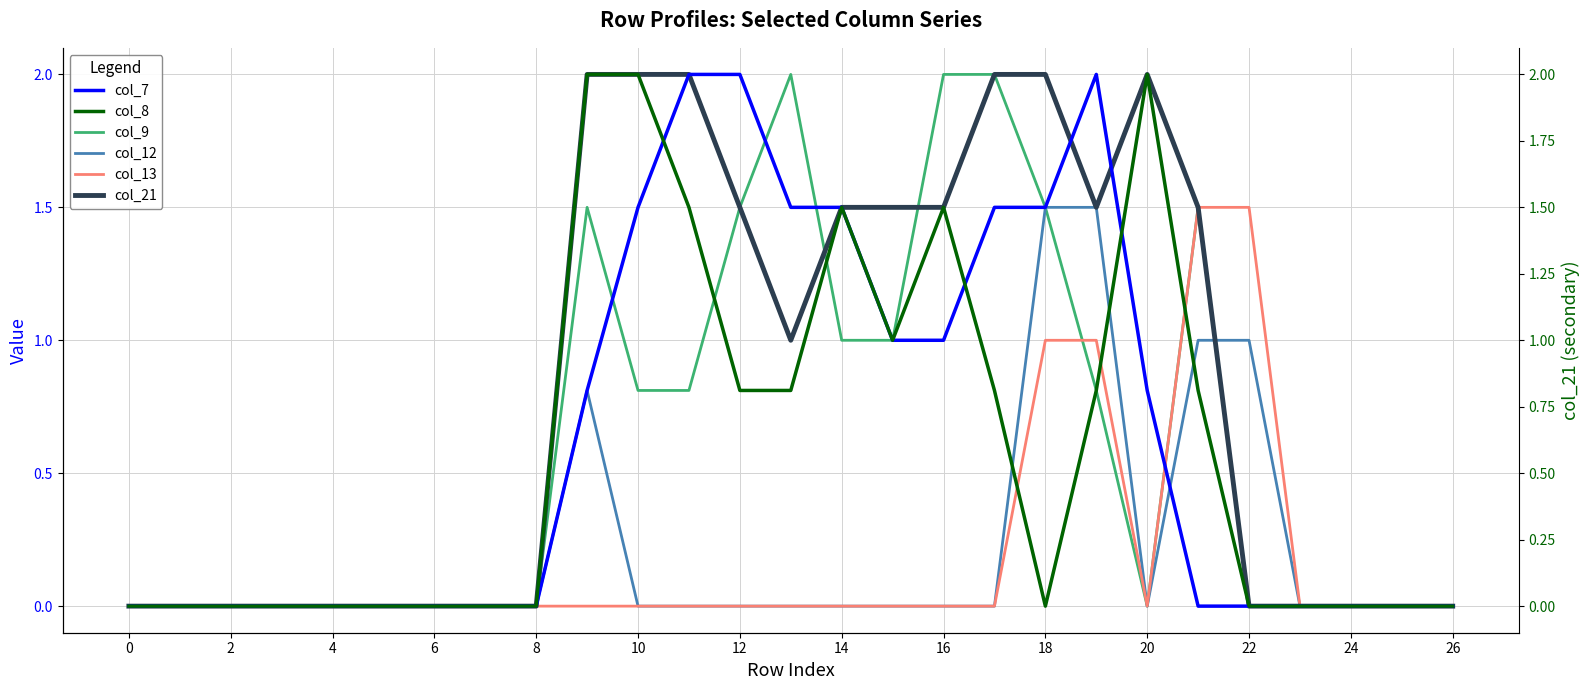

After their last crossing, which series has the higher values: col_13 or col_8?

col_13